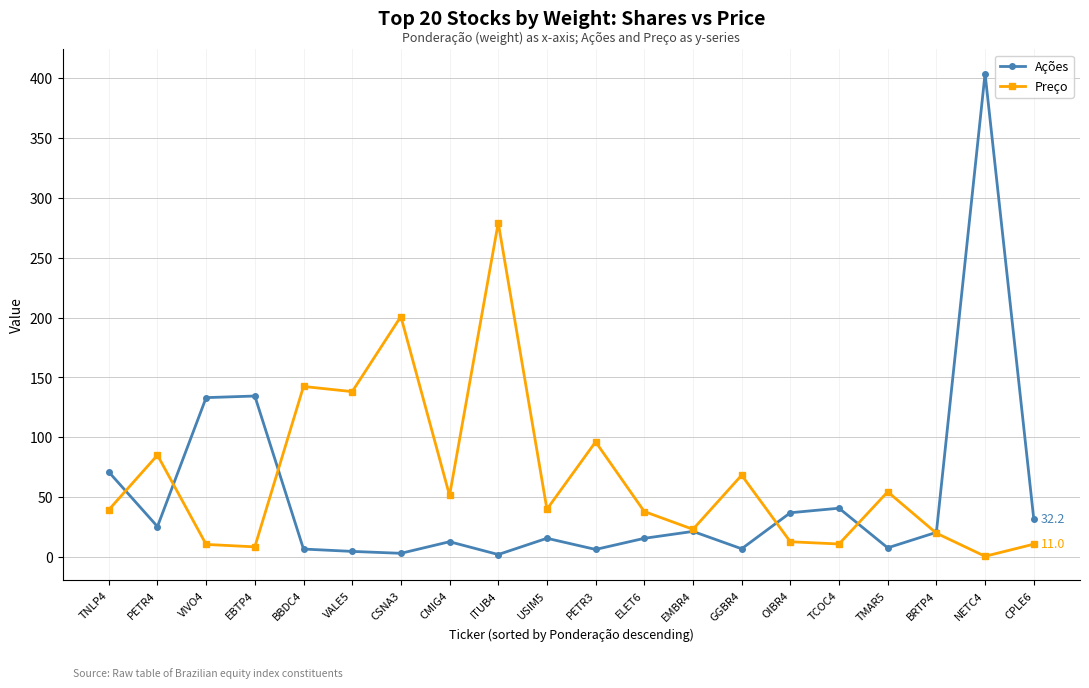

In Ações, how many points are higher than both neighbors (excluding endpoints)?

6